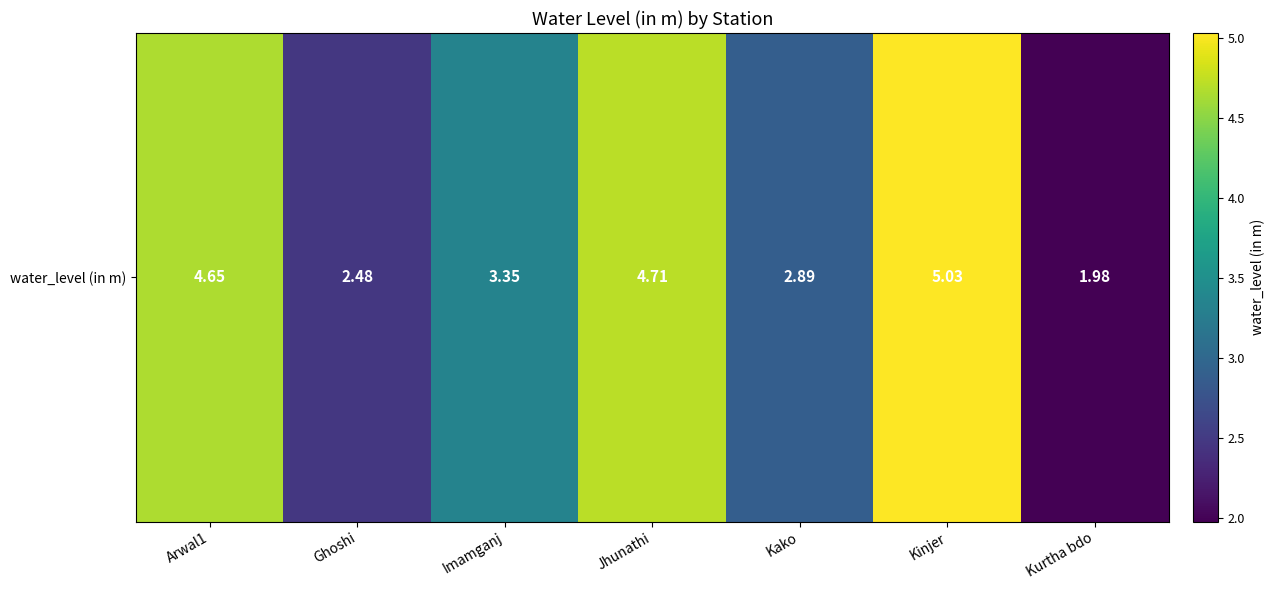

Between Jhunathi and Kinjer, which is larger?

Kinjer